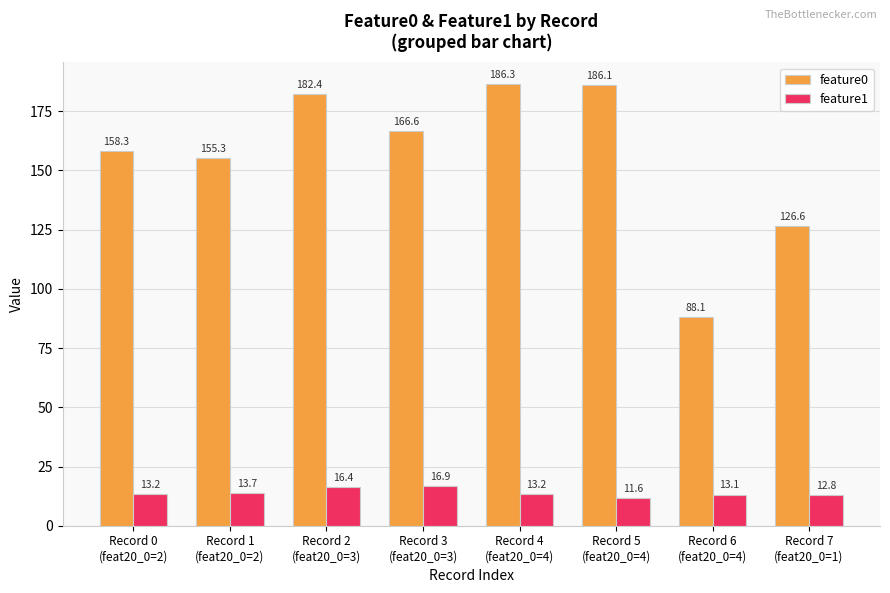

At which category is the sum across all series the highest?

Record 4
(feat20_0=4)